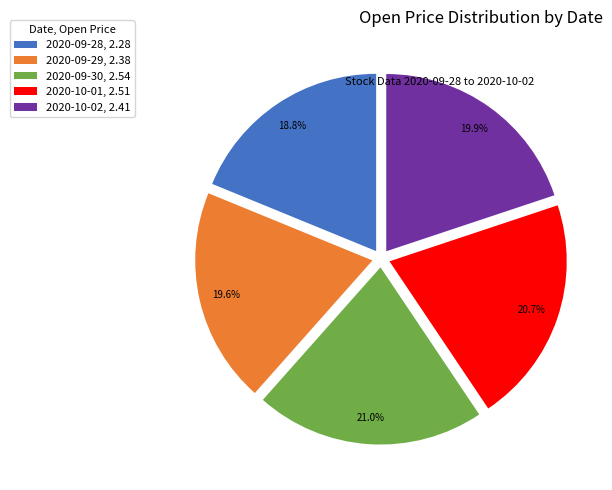

Approximately how many times larger is the value at 2020-09-30, 2.54 compared to 2020-10-02, 2.41?

1.1